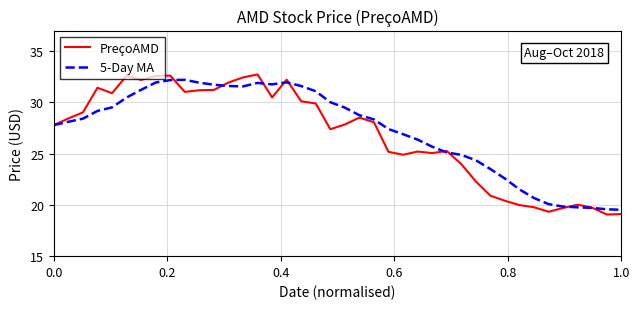

Which series has the largest range (max minus min)?

PreçoAMD